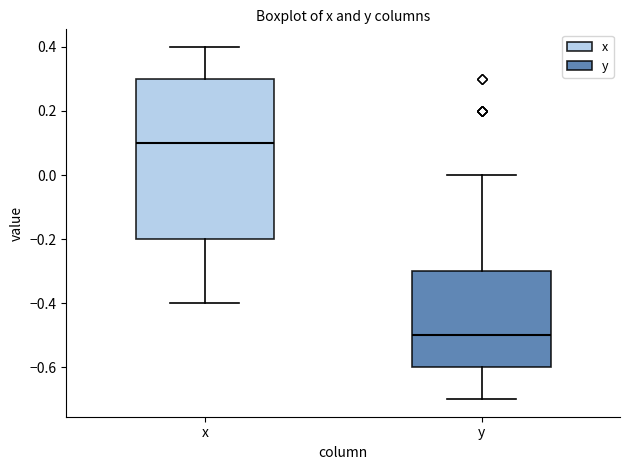

Where is the lower edge of the box for y on the y-axis? The values are not printed on the chart, so give them approximately, as read against the axis.

-0.6